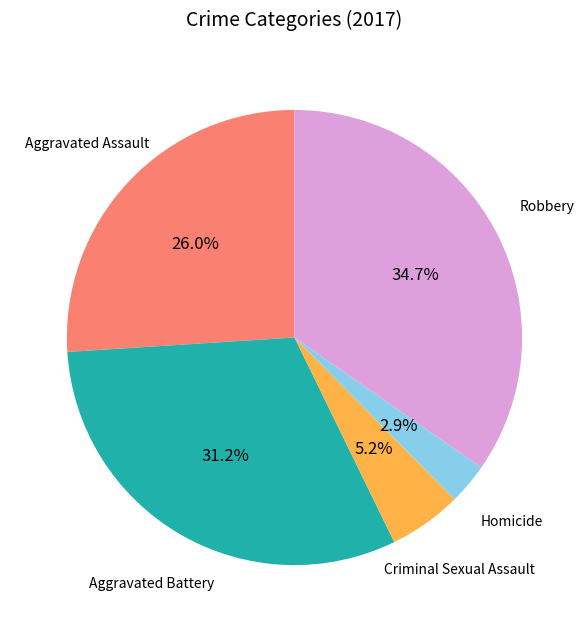

Is the sum of Aggravated Assault and Homicide greater than half?

No